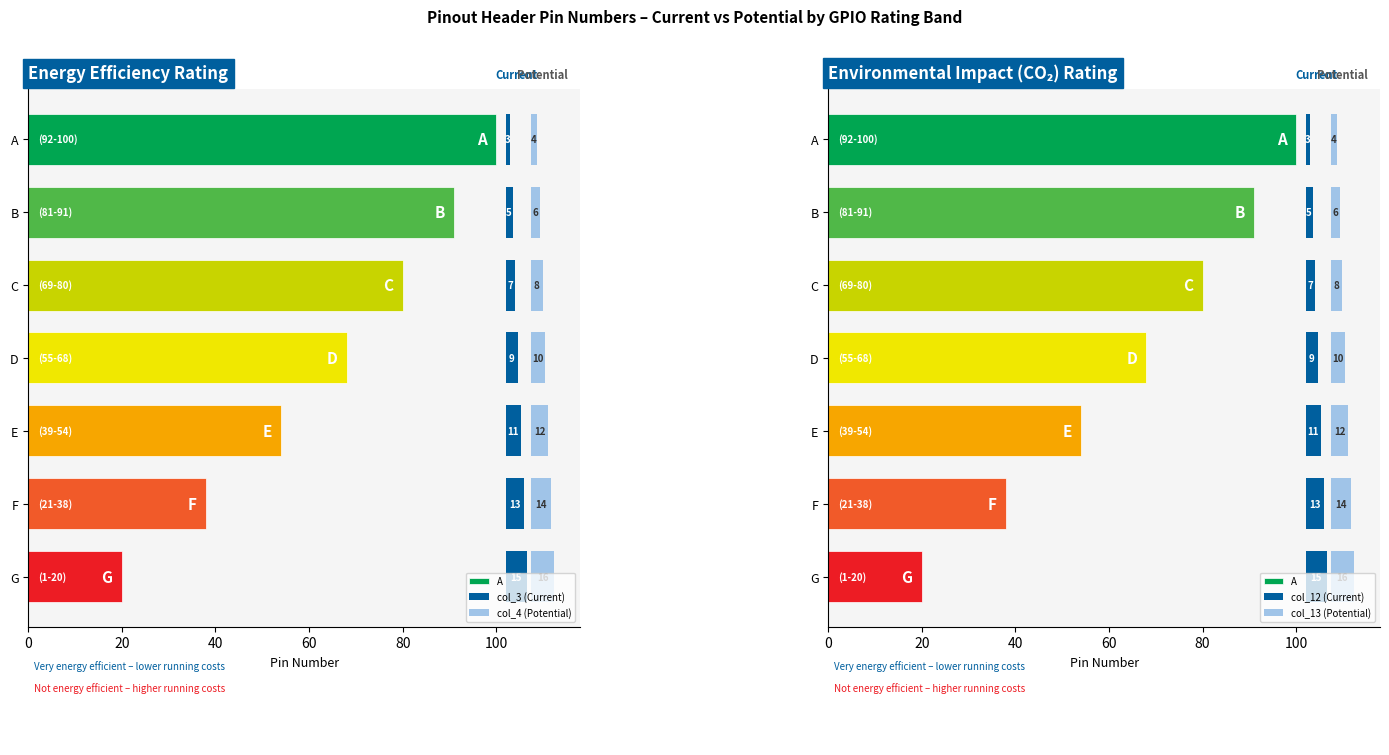

Is it true that col_13 (Potential) equals 1.5 at 80?

False